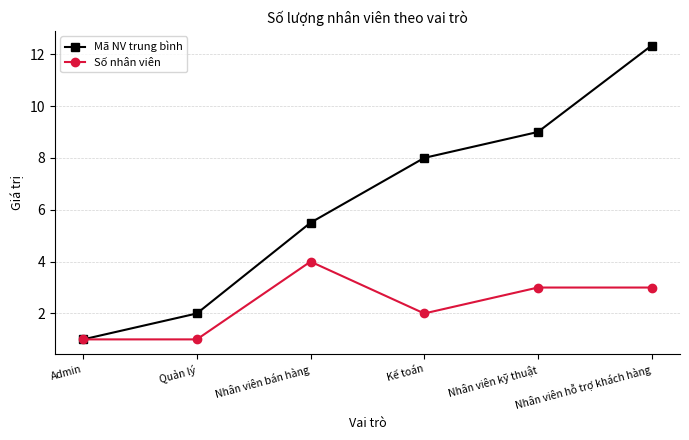

What is the spread (max minus min) of values at Kế toán?

6.0